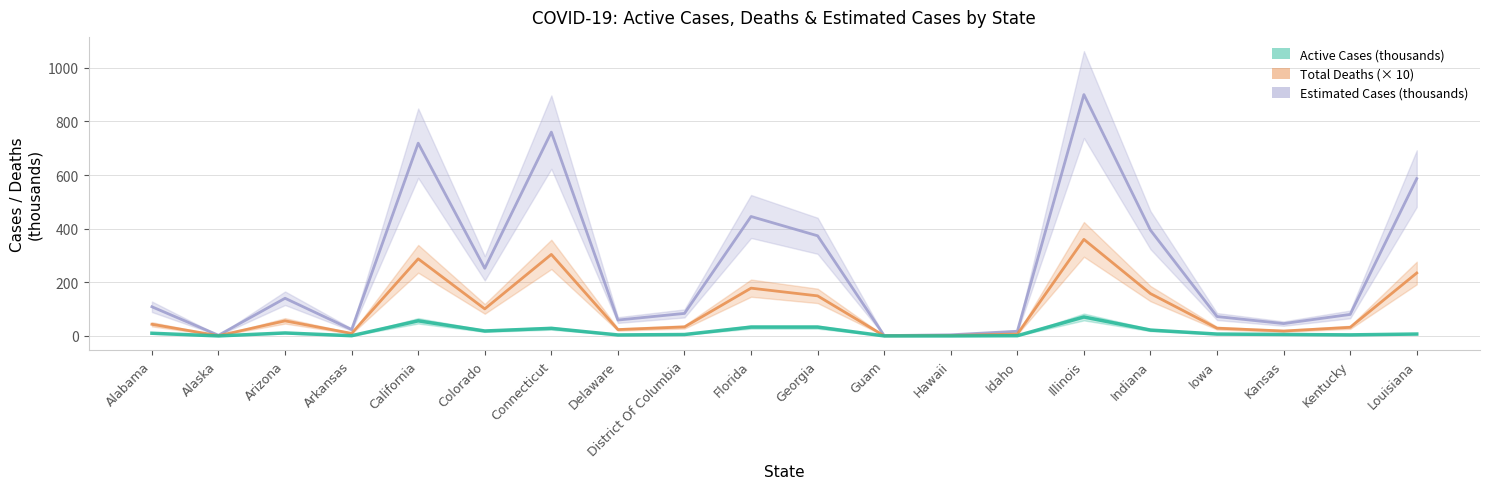

Reading left to right, list all the values displayed in this chart.

Active Cases: Alabama=10.0	Alaska=0.0	Arizona=11.1	Arkansas=0.8	California=56.4	Colorado=18.5	Connecticut=28.4	Delaware=3.7	District Of Columbia=5.3	Florida=33.0	Georgia=33.0	Guam=0.0	Hawaii=0.1	Idaho=0.8	Illinois=70.6	Indiana=21.9	Iowa=7.0	Kansas=5.4	Kentucky=4.0	Louisiana=7.1
Total Deaths: Alabama=108.8	Alaska=2.5	Arizona=140.5	Arkansas=23.8	California=719.0	Colorado=252.2	Connecticut=760.2	Delaware=59.2	District Of Columbia=84.0	Florida=445.5	Georgia=373.5	Guam=1.2	Hawaii=4.2	Idaho=17.5	Illinois=900.2	Indiana=394.5	Iowa=72.2	Kansas=46.0	Kentucky=80.2	Louisiana=586.8
Estimated Cases: Alabama=43.5	Alaska=1.0	Arizona=56.2	Arkansas=9.5	California=287.6	Colorado=100.9	Connecticut=304.1	Delaware=23.7	District Of Columbia=33.6	Florida=178.2	Georgia=149.4	Guam=0.5	Hawaii=1.7	Idaho=7.0	Illinois=360.1	Indiana=157.8	Iowa=28.9	Kansas=18.4	Kentucky=32.1	Louisiana=234.7